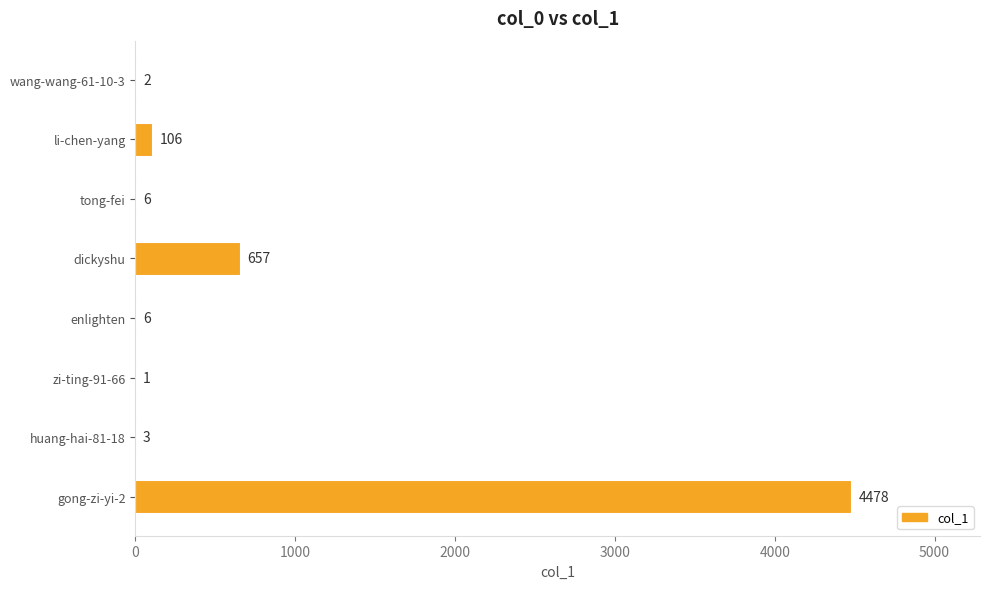

What is the sum of the values at wang-wang-61-10-3 and gong-zi-yi-2?

4480